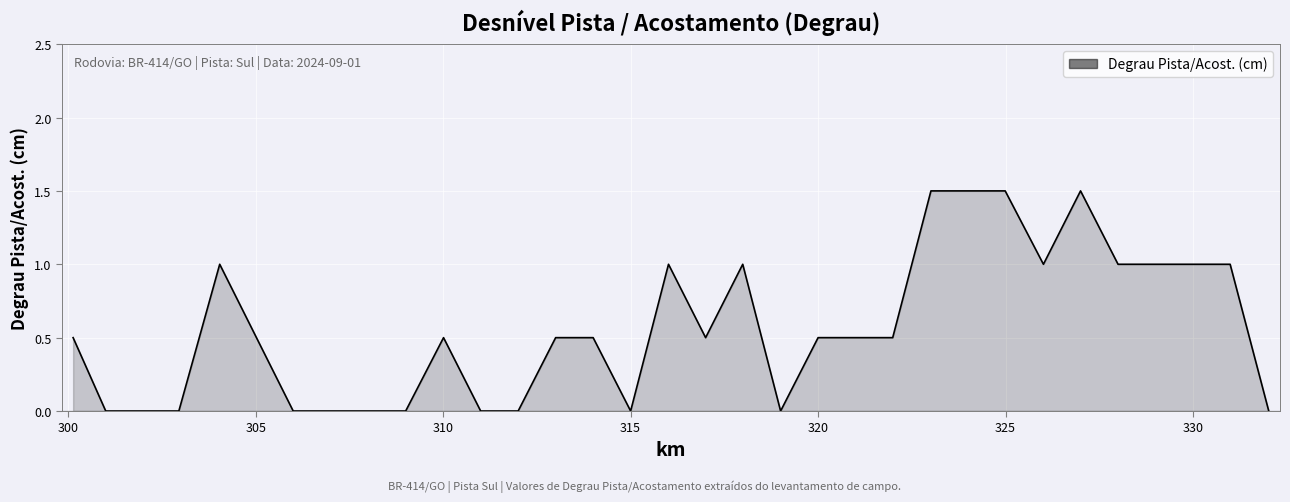

Is this an area chart (filled region under the line)?

Yes